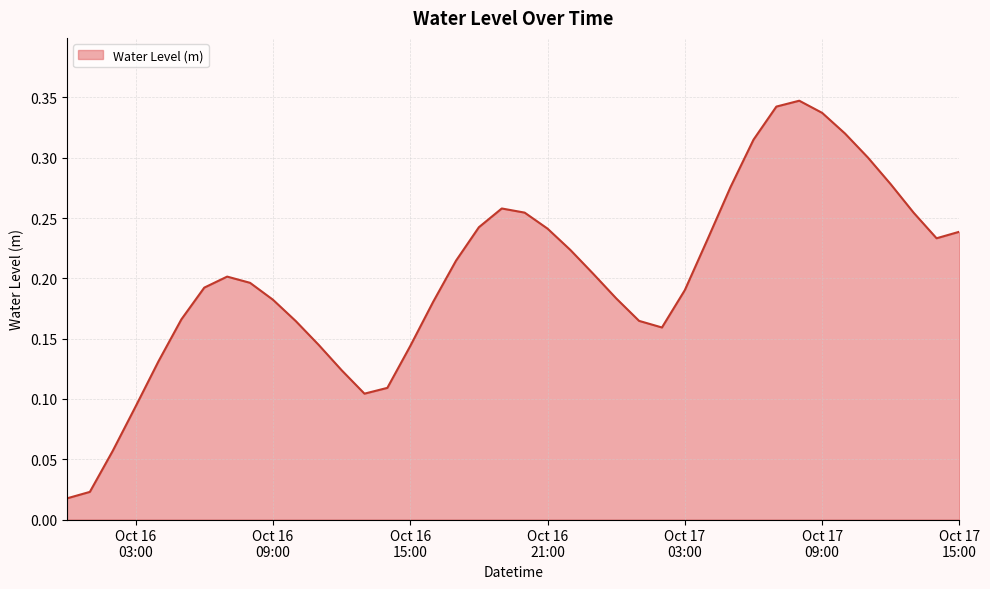

How many interior local valleys (lower than both neighbors) does the data have?

3